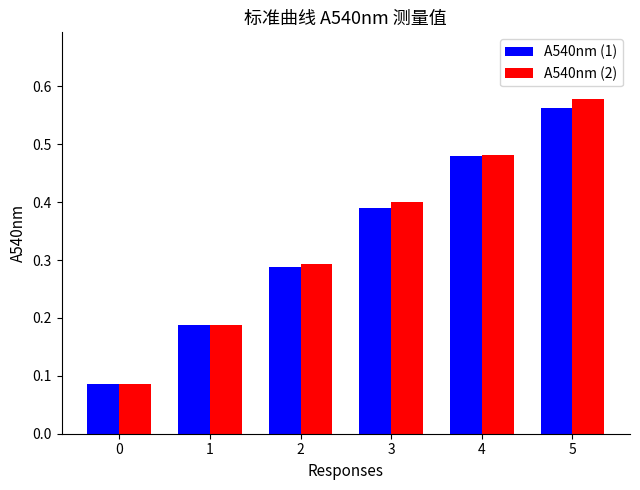

Which series changed the most between 3 and 4?

A540nm (1)